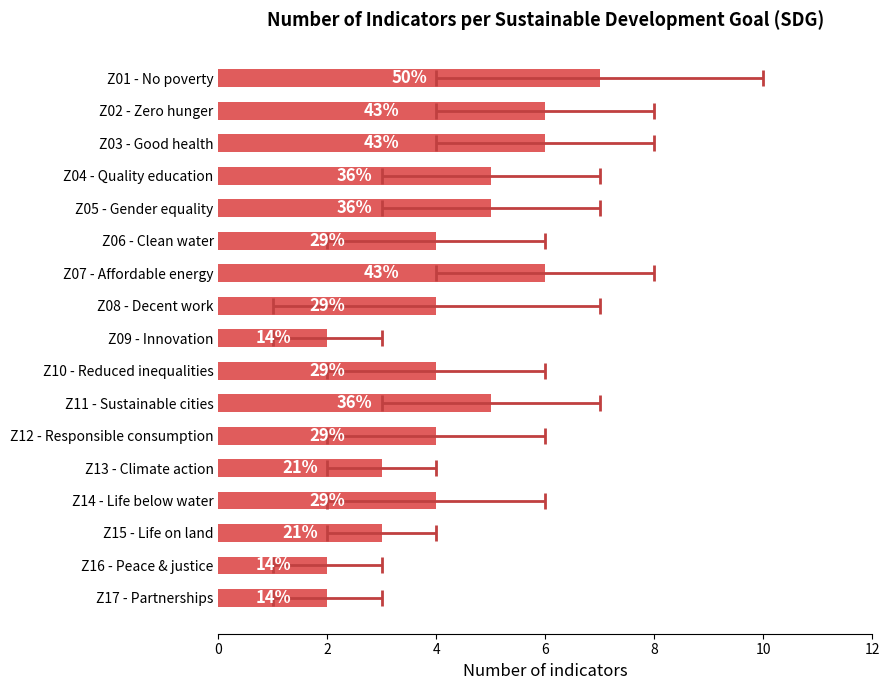

What is the value of the 12th bar from the left?

4